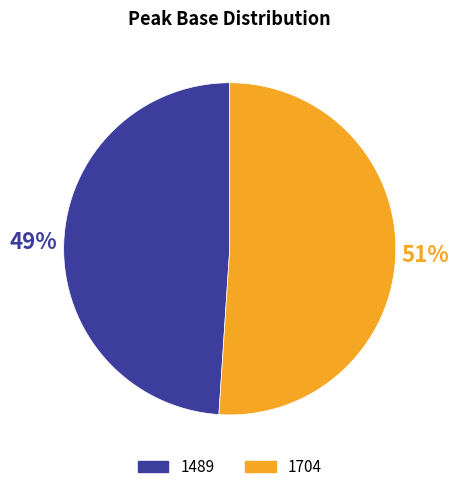

What is the ratio of the value at 1489 to the value at 1704?

1.0